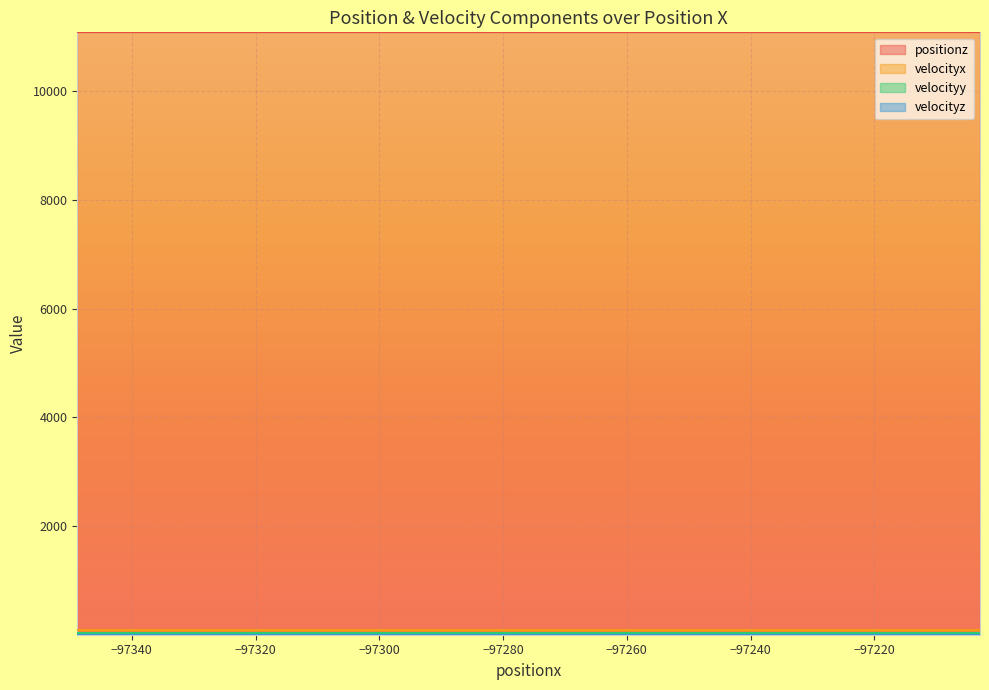

Reading left to right, what are all the values shown in this chart?

positionz: 11088.2	11088.2	11088.2	11088.2	11088.2	11088.2	11088.2	11088.2	11088.2	11088.2	11088.2	11088.2	11088.2	11088.2	11088.2	11088.2	11088.2	11088.2	11088.2	11088.2
velocityx: 96.0	96.0	96.0	96.0	96.0	96.0	96.0	96.0	96.0	96.0	96.0	96.0	96.0	96.0	96.0	96.0	96.0	96.0	96.0	96.0
velocityy: 37.6	37.6	37.6	37.6	37.6	37.6	37.6	37.6	37.6	37.6	37.6	37.6	37.6	37.6	37.6	37.6	37.6	37.6	37.6	37.6
velocityz: 0.0	0.0	0.0	0.0	0.0	0.0	0.0	0.0	0.0	0.0	0.0	0.0	0.0	0.0	0.0	0.0	0.0	0.0	0.0	0.0